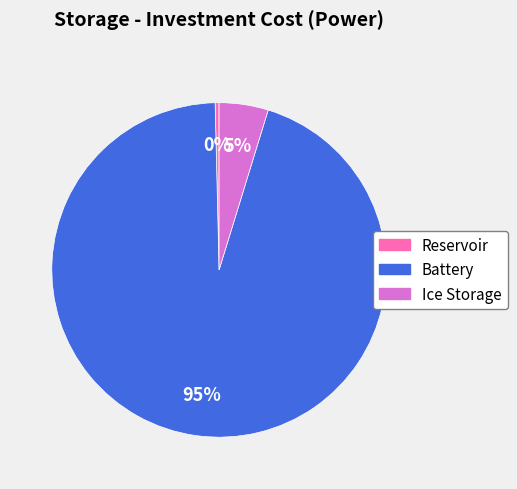

What is the smallest slice in the pie chart?

Reservoir